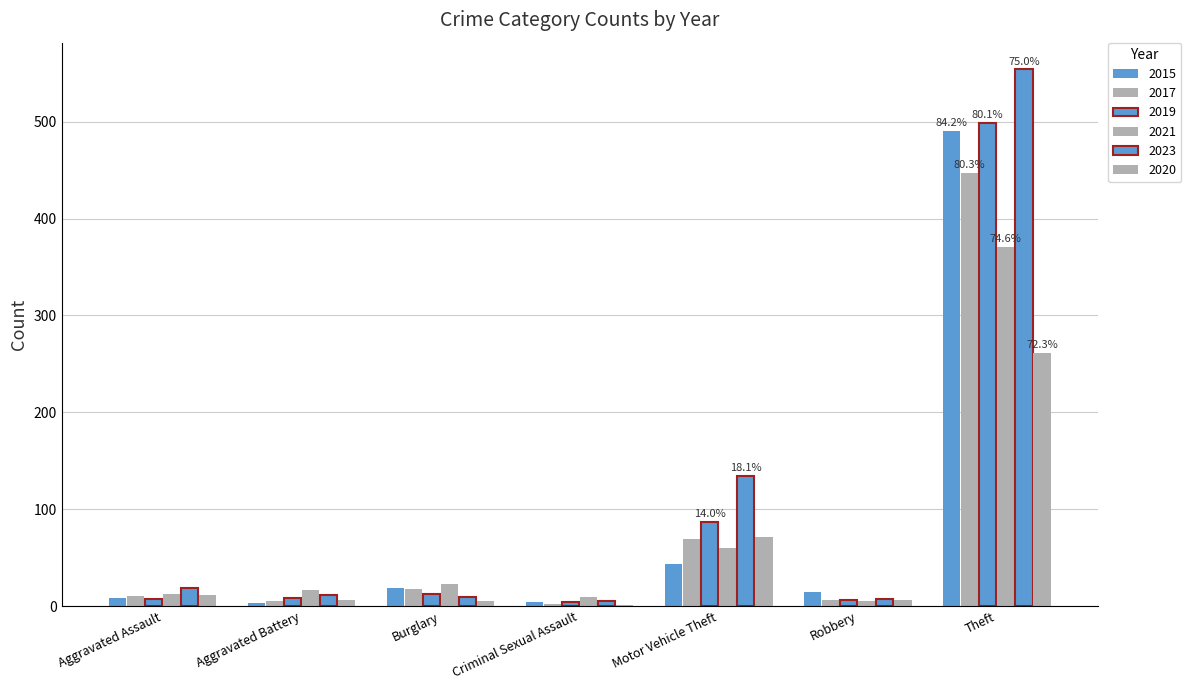

List the labels in order of 2020 value, smallest first.

Criminal Sexual Assault, Burglary, Aggravated Battery, Robbery, Aggravated Assault, Motor Vehicle Theft, Theft